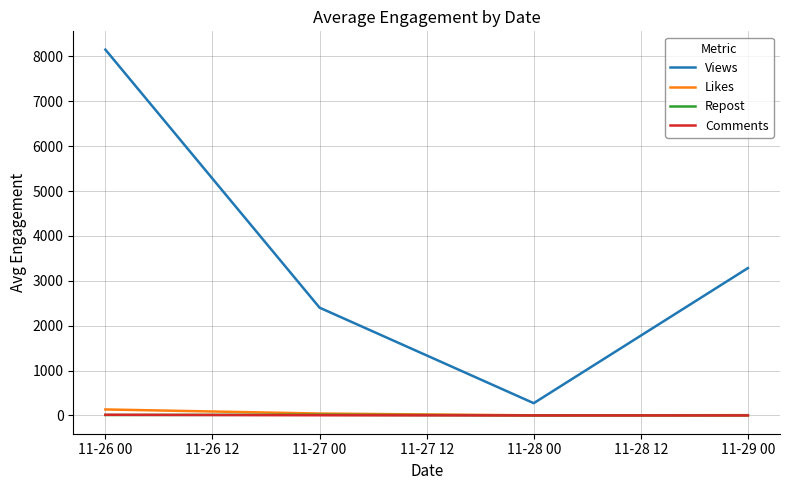

True or false: Repost and Views intersect in this chart.

False